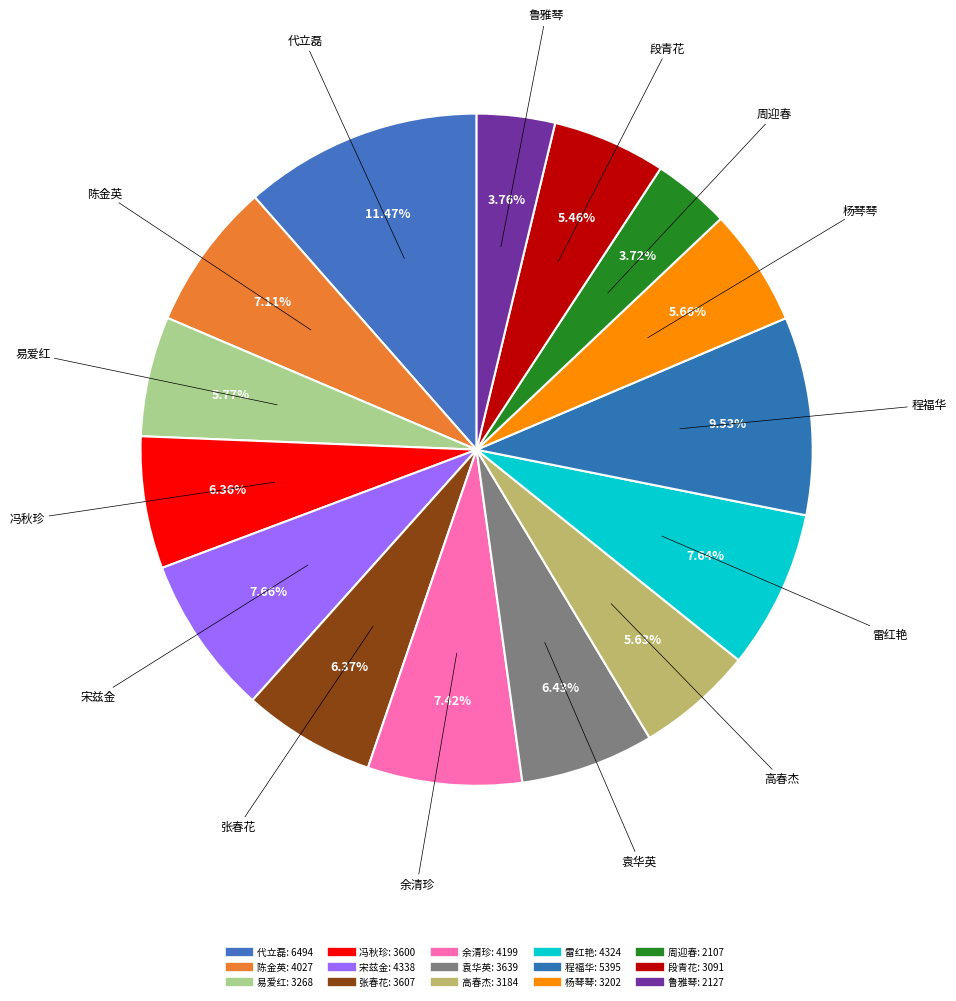

What percentage is NOT represented by 高春杰?

94.4%